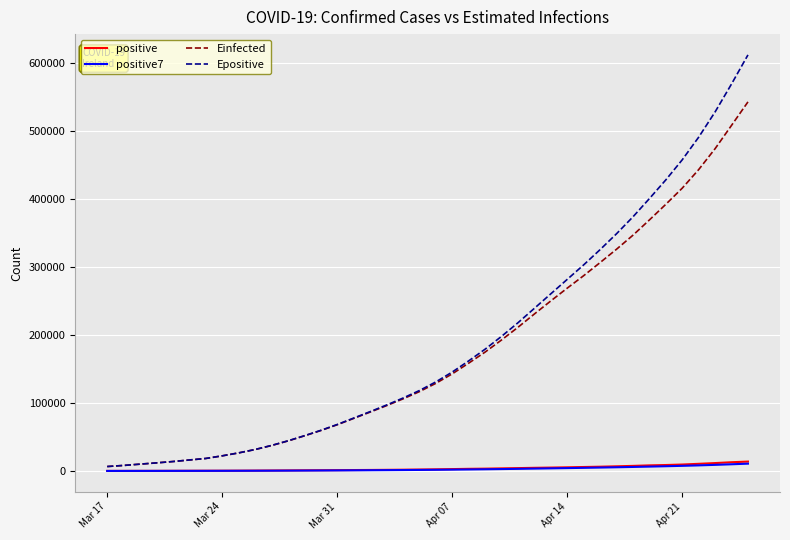

Which series has the largest range (max minus min)?

Epositive